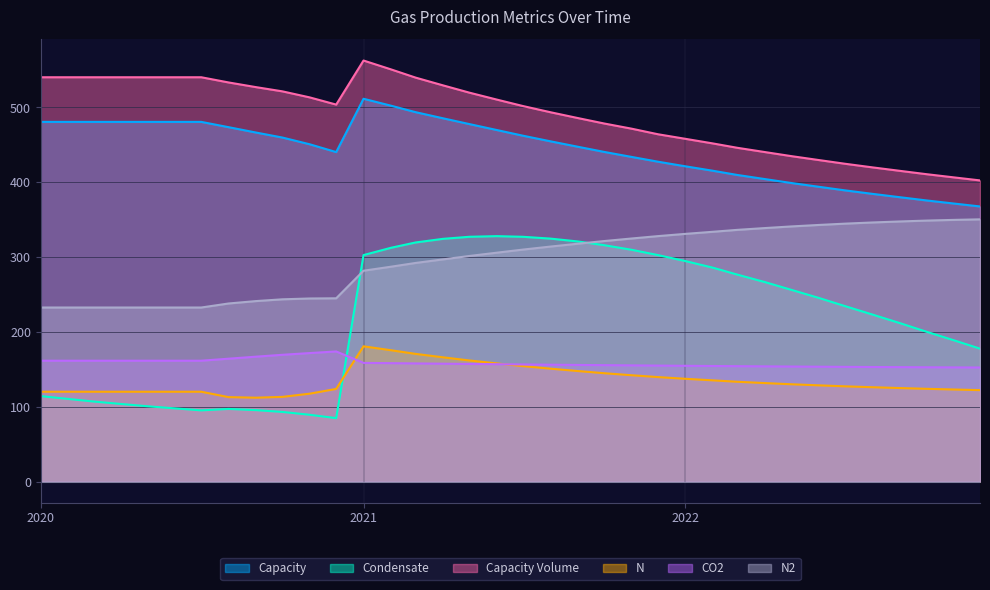

Which category has the highest value across all series?

2021